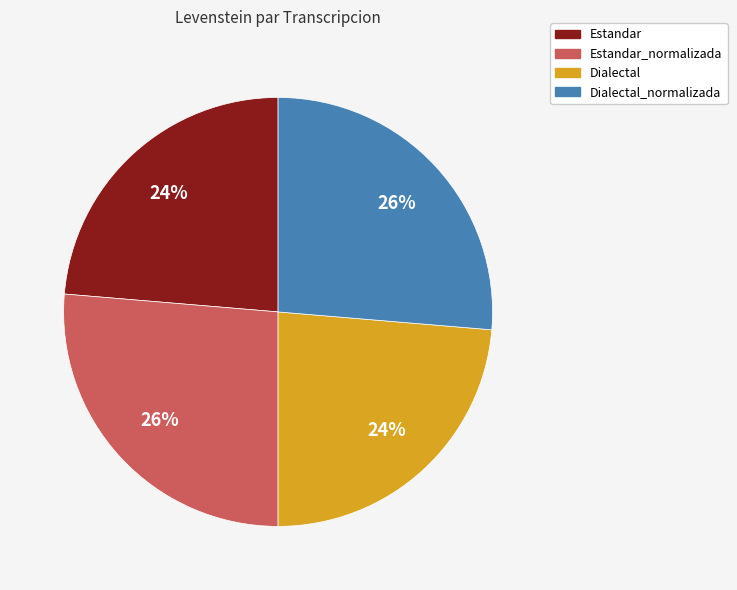

Is there any slice that represents more than half of the pie?

No